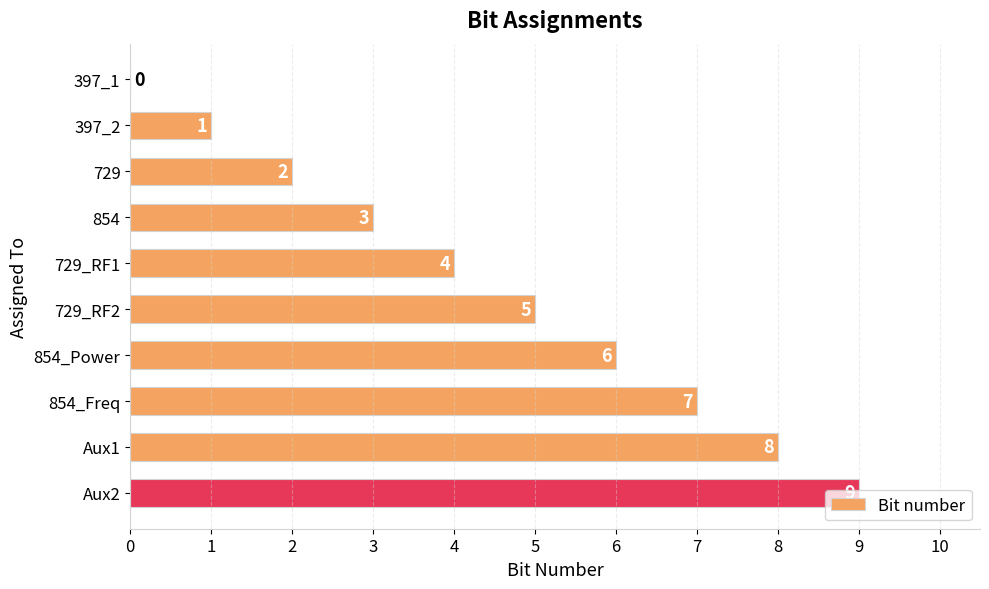

What is the ratio of the value at 729 to the value at 854_Freq?

0.3